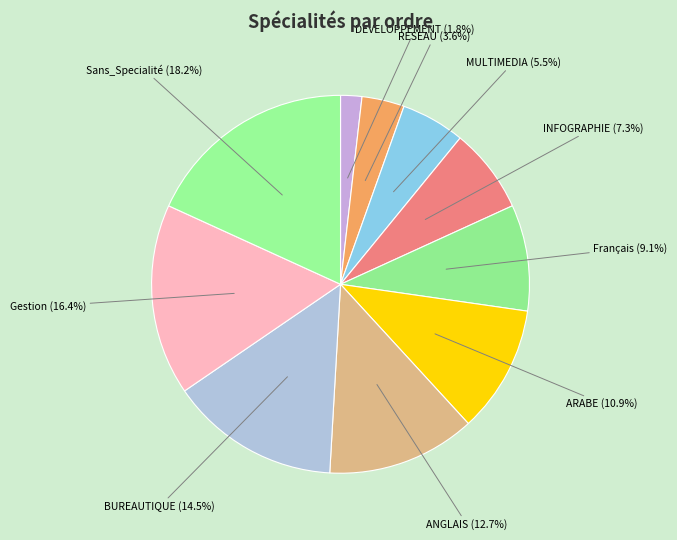

How many segments does this pie chart have?

10